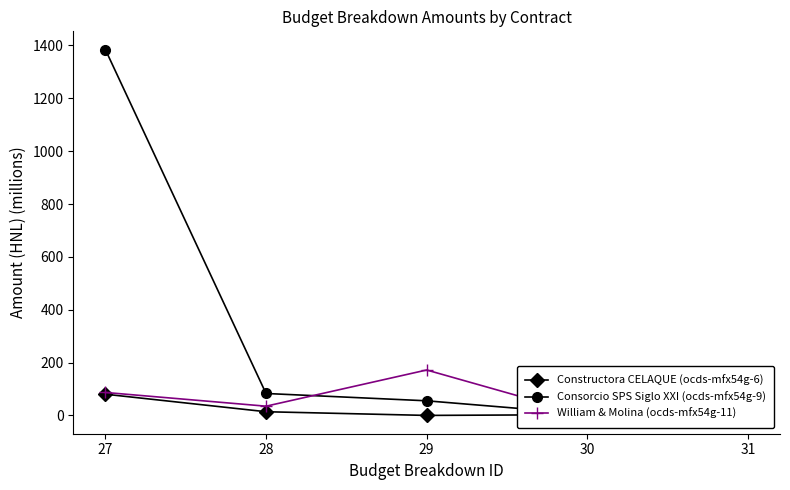

Which series has the largest range (max minus min)?

Consorcio SPS Siglo XXI (ocds-mfx54g-9)